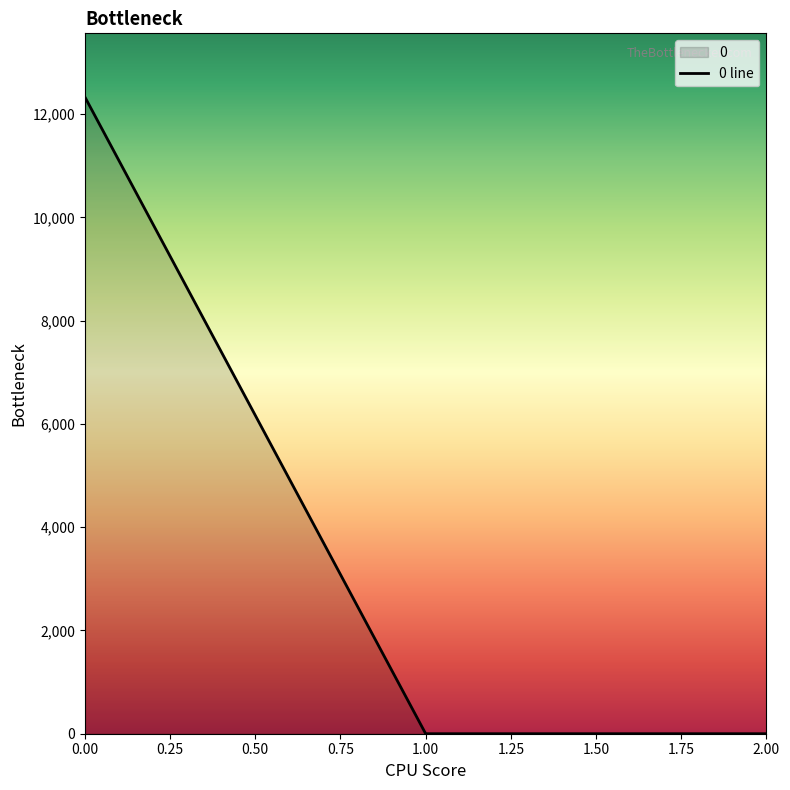

Reading left to right, transcribe all the data shown in this chart.

0.00=12330.5	1.00=0.0	2.00=0.0